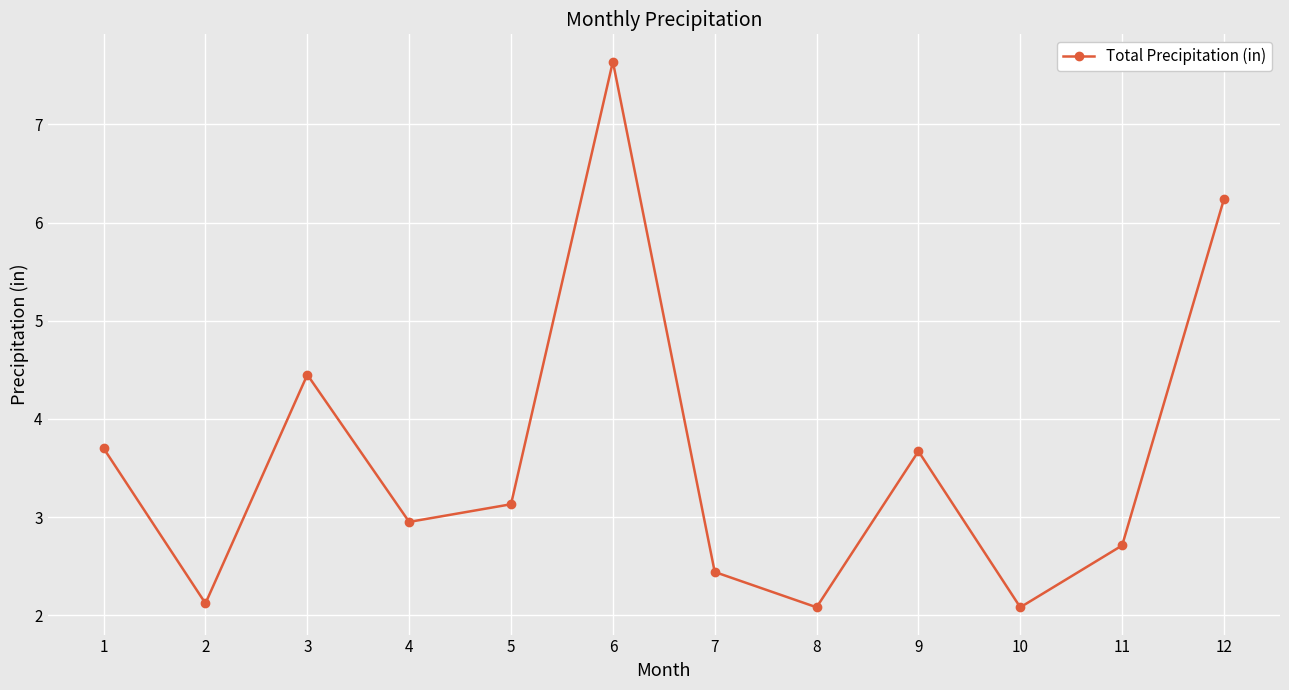

Reading left to right, extract all data points from this chart.

1=3.7	2=2.1	3=4.5	4=3.0	5=3.1	6=7.6	7=2.4	8=2.1	9=3.7	10=2.1	11=2.7	12=6.2